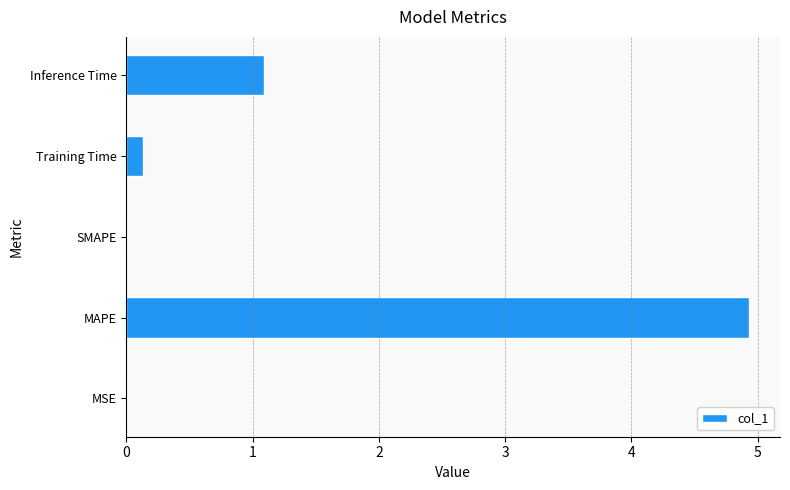

Where is the data nearest to the value 2?

Inference Time